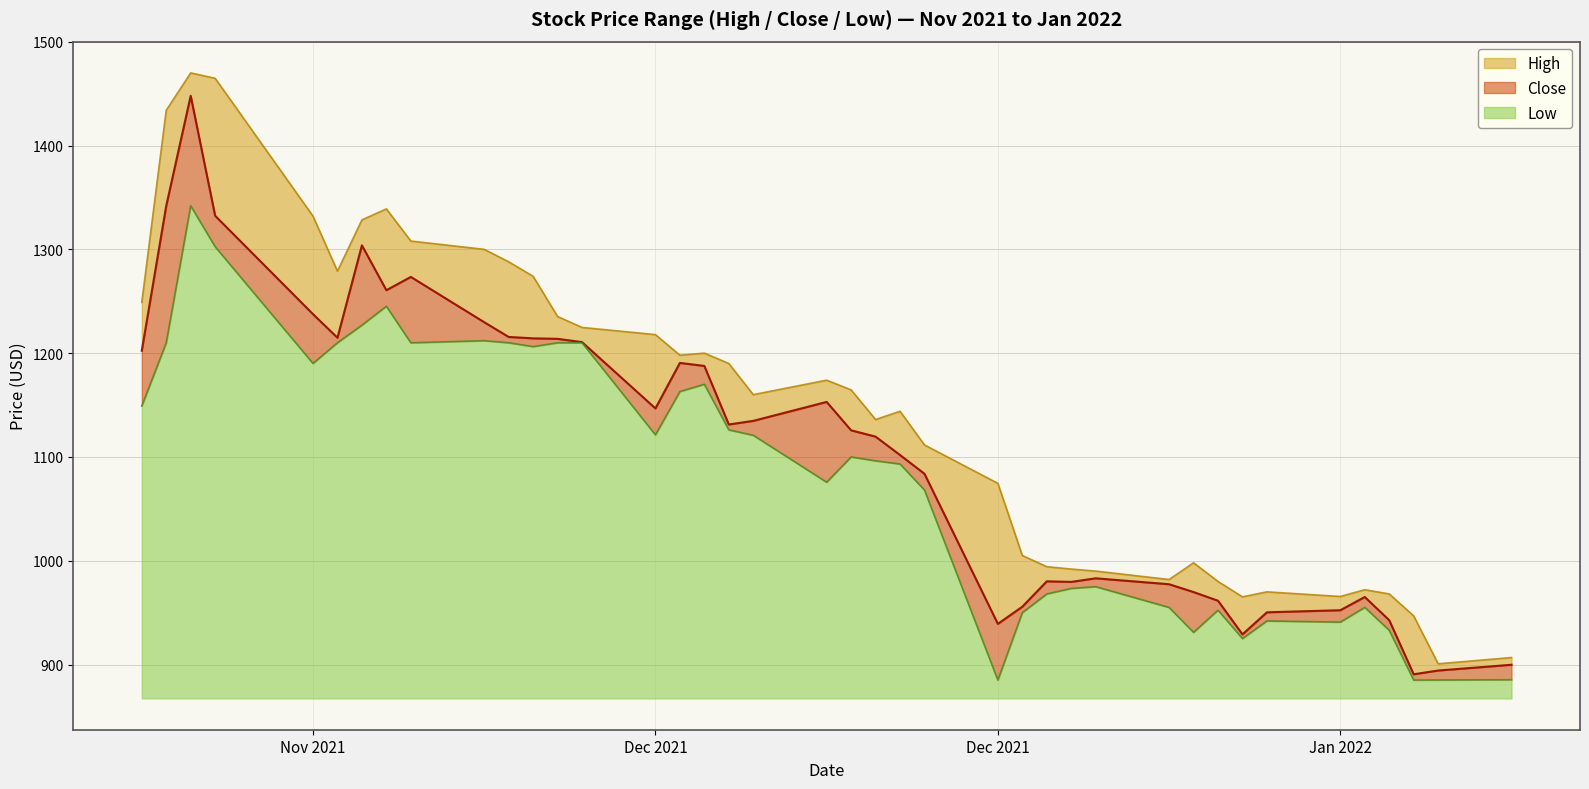

Count the number of data series in this chart.

3